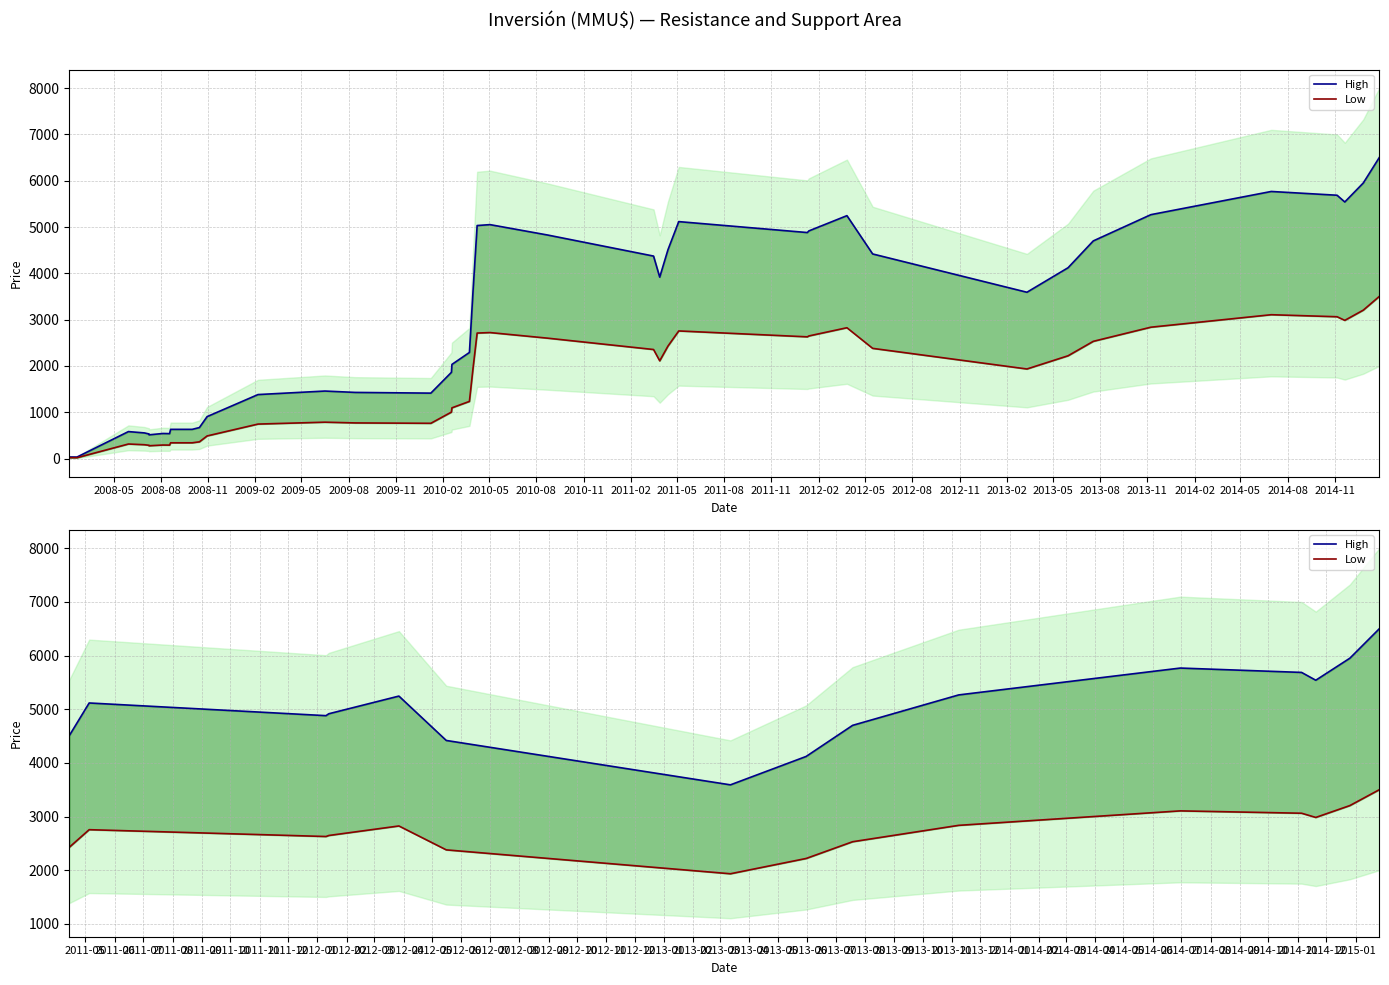

True or false: Low and High intersect in this chart.

False